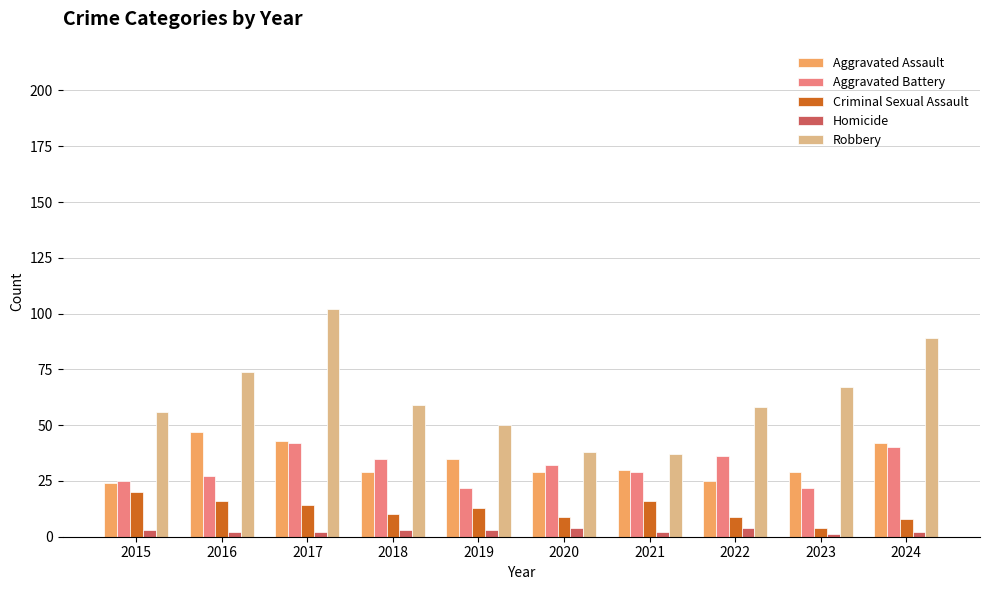

At 2022, list the series in order from largest to smallest.

Robbery, Aggravated Battery, Aggravated Assault, Criminal Sexual Assault, Homicide